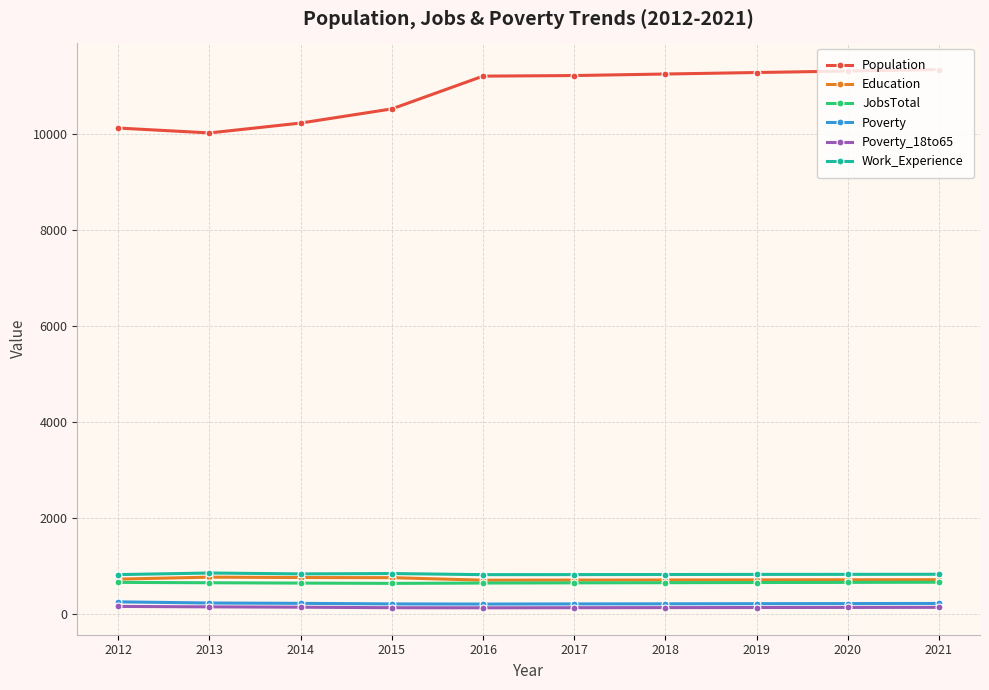

True or false: Population and Poverty intersect in this chart.

False